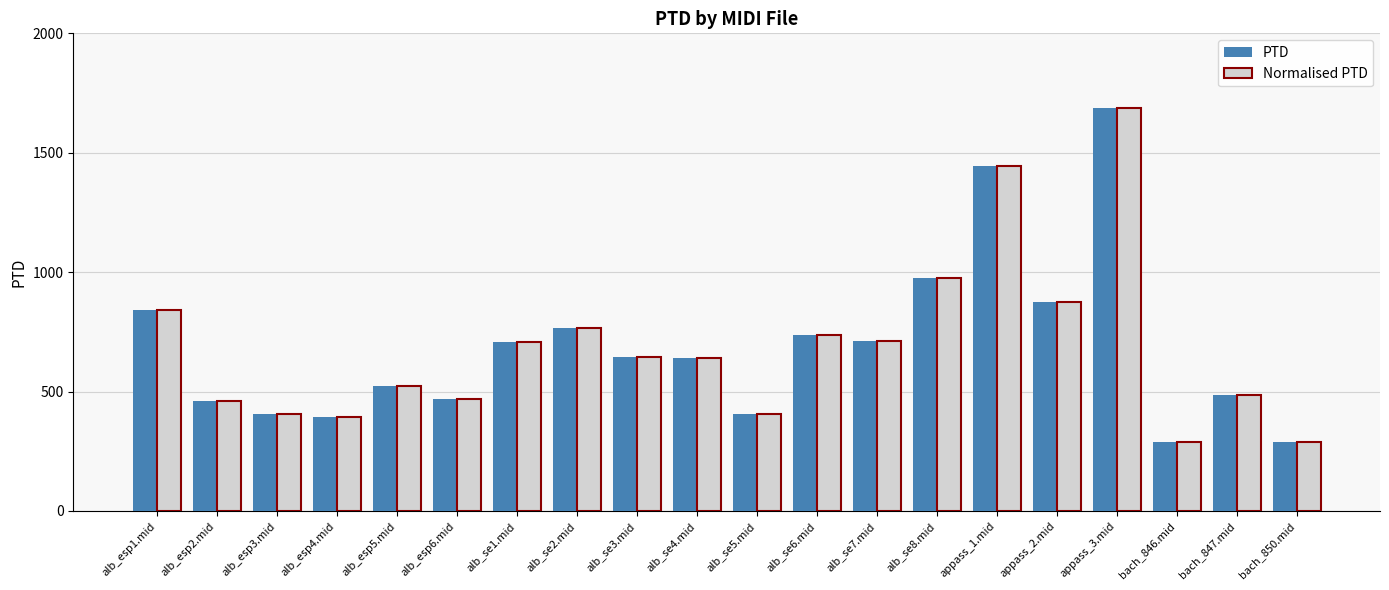

How many groups of bars are there?

20